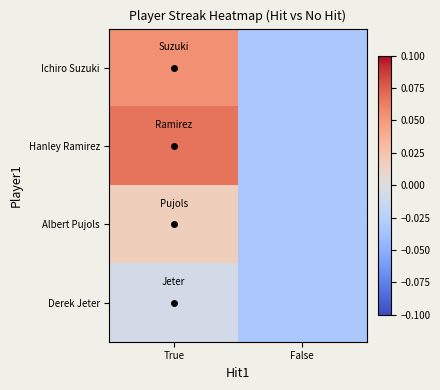

Rank the series at True from lowest to highest value.

Derek Jeter, Albert Pujols, Ichiro Suzuki, Hanley Ramirez